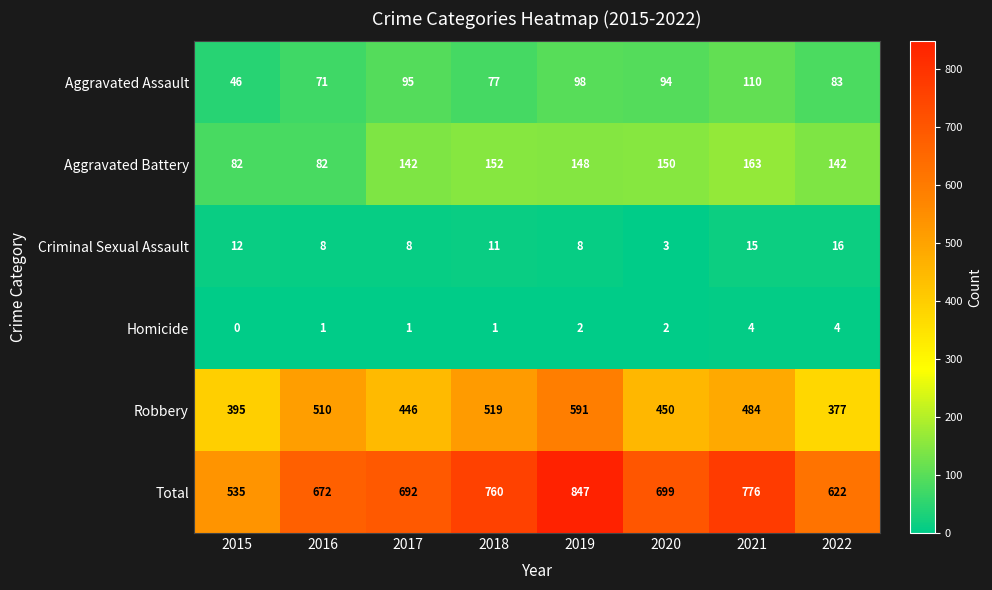

Between 2018 and 2019, which series saw the biggest shift?

Total